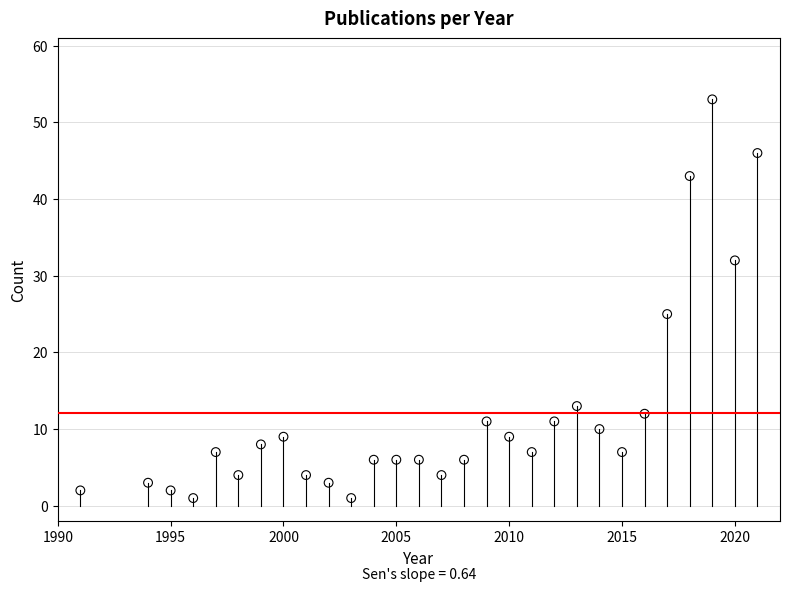

What is the range of Y values (max minus min)?

52